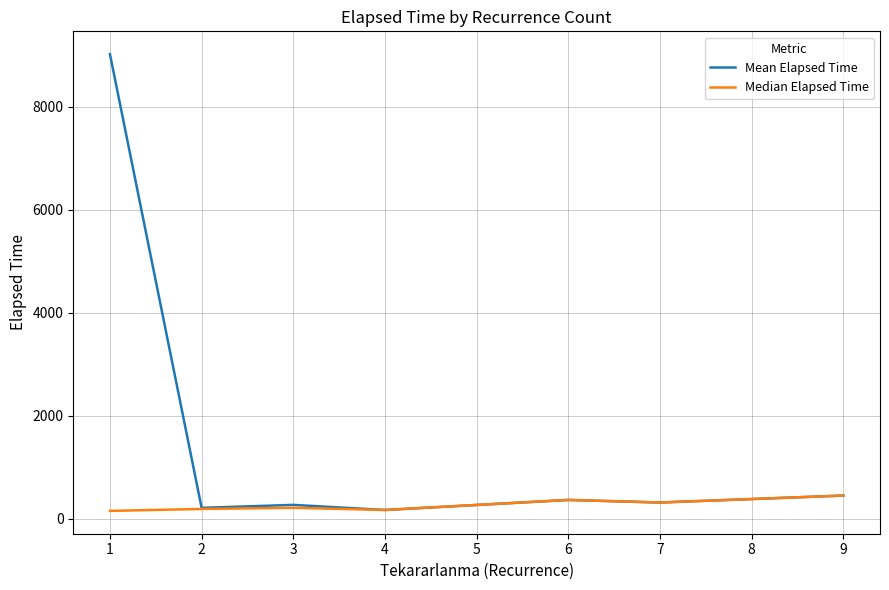

Which series has the largest total across all categories?

Mean Elapsed Time